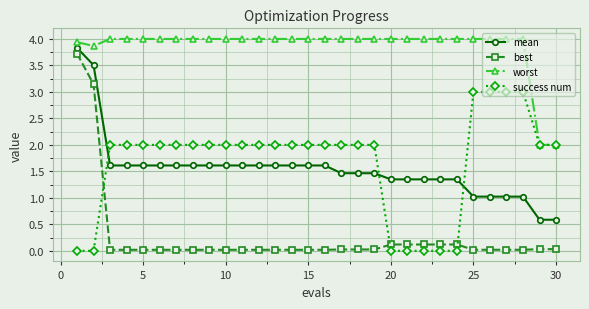

Count the success num values in the range 2 to 3.

23